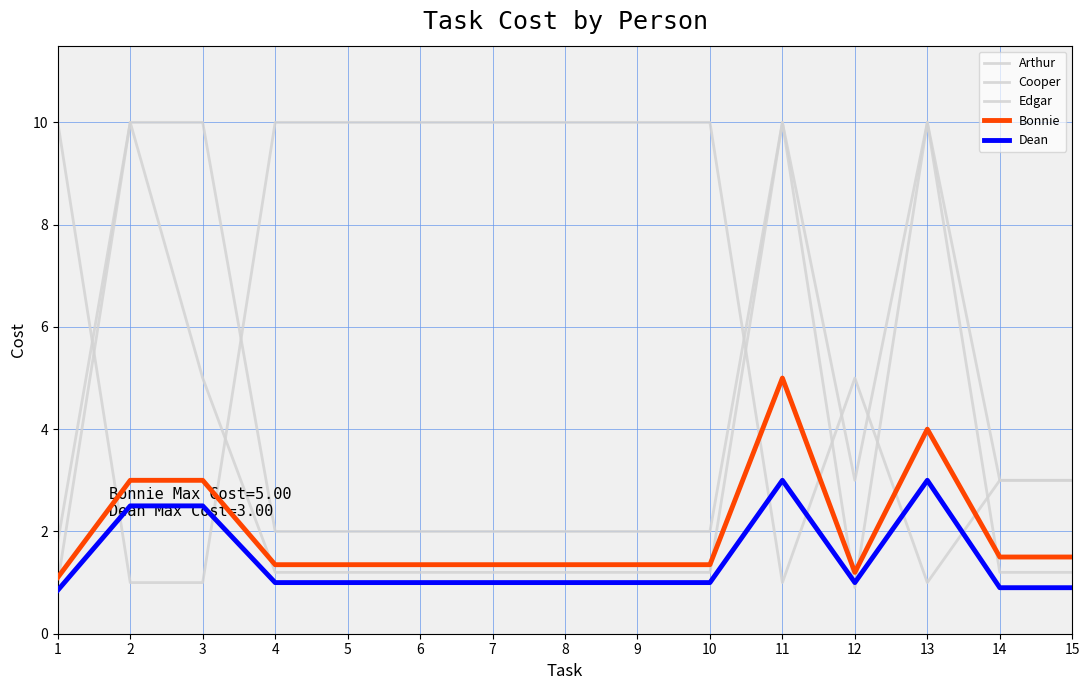

Which series has the largest total across all categories?

Edgar